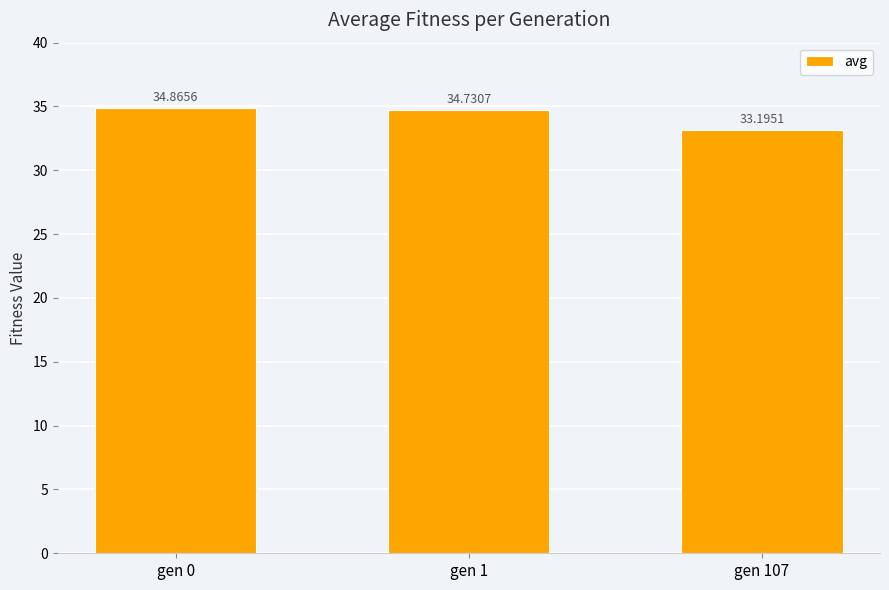

Count the number of categories in the chart.

3